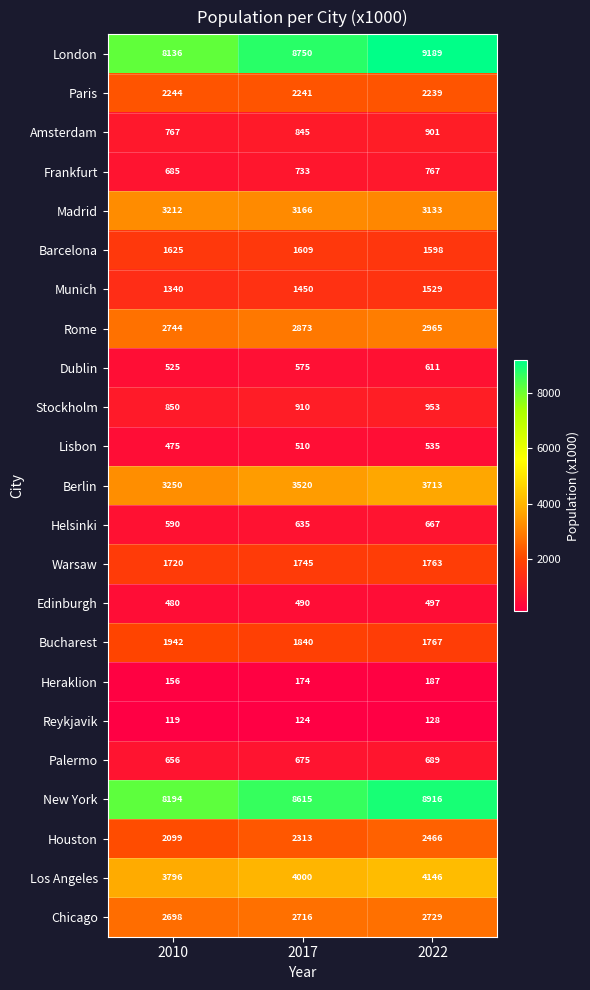

At which category is the sum across all series the highest?

2022